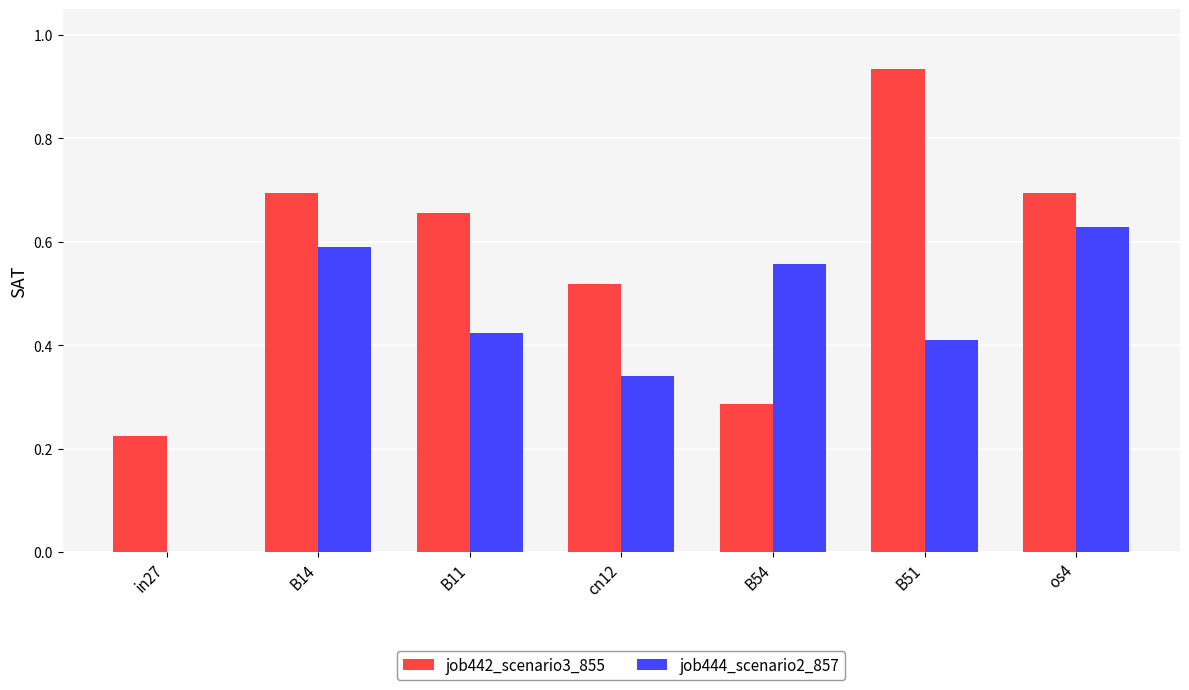

What is the sum of all job444_scenario2_857 values?

2.9